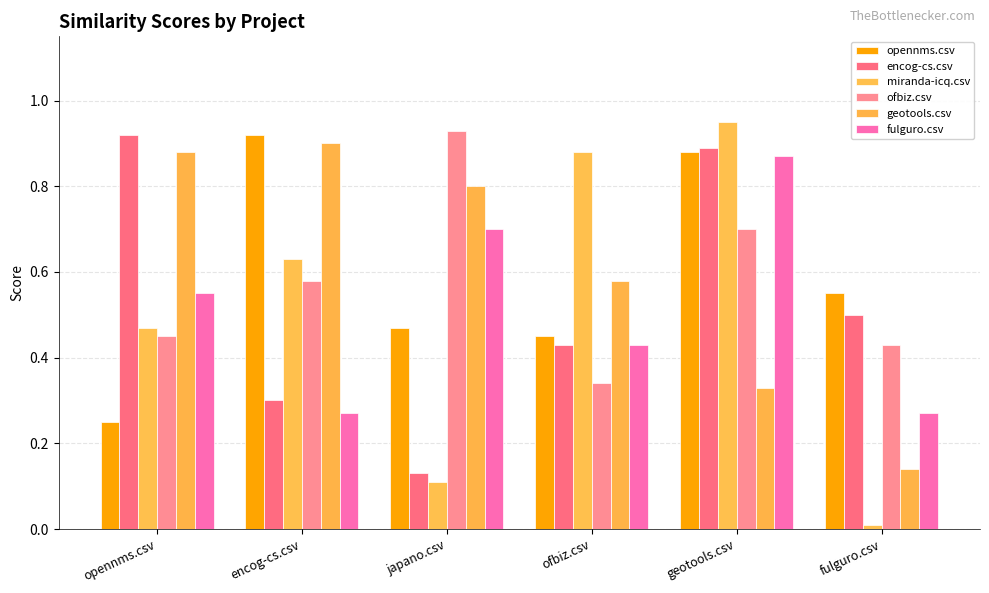

How many geotools.csv values are between 0 and 1?

6